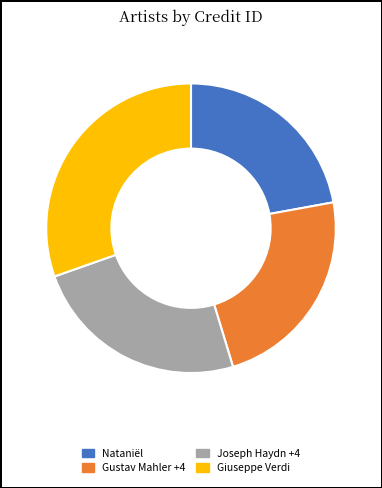

Between Joseph Haydn +4 and Giuseppe Verdi, which is larger?

Giuseppe Verdi